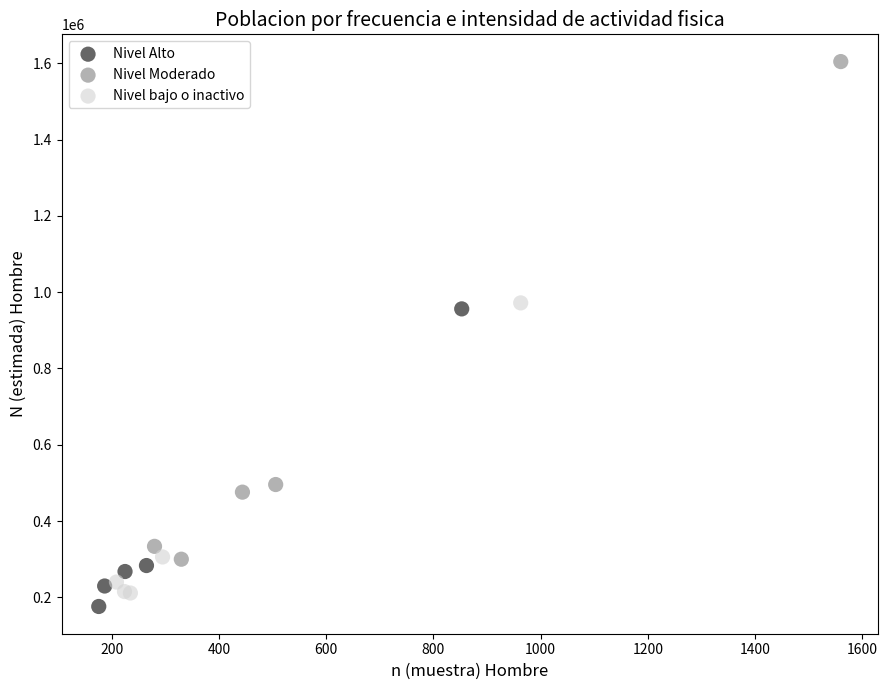

Which series has the largest Y range (max minus min)?

Nivel Moderado